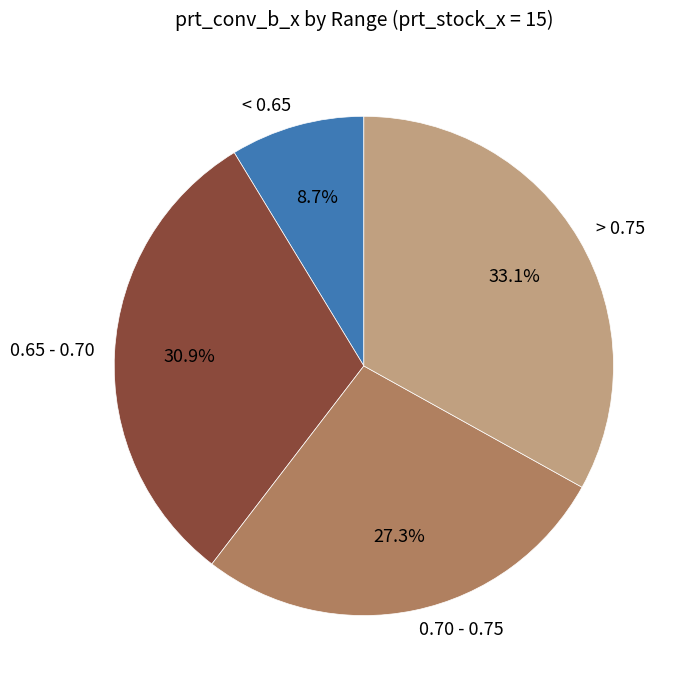

How many segments does this pie chart have?

4